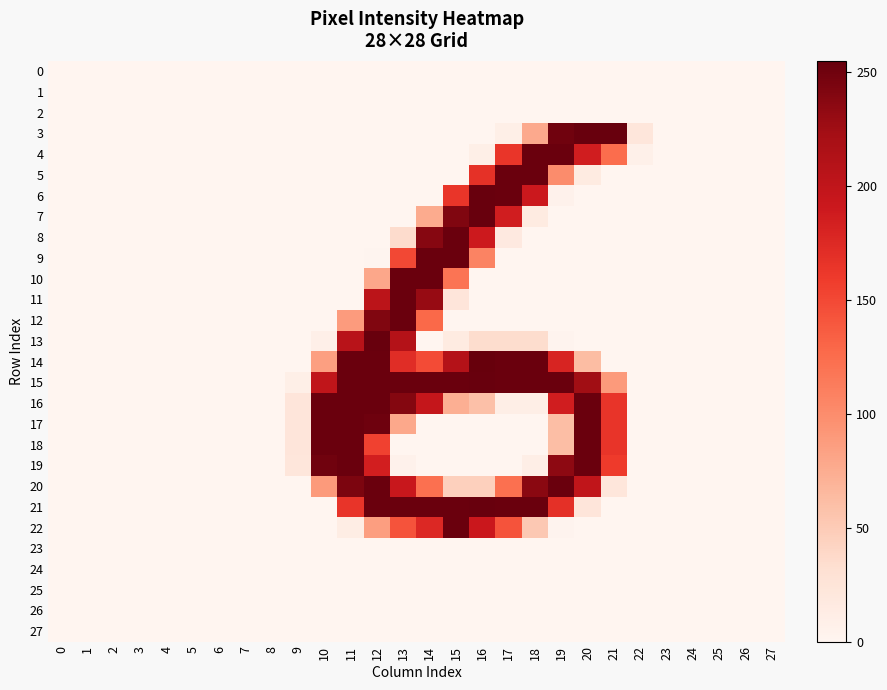

Between 12 and 24, which series saw the biggest shift?

13